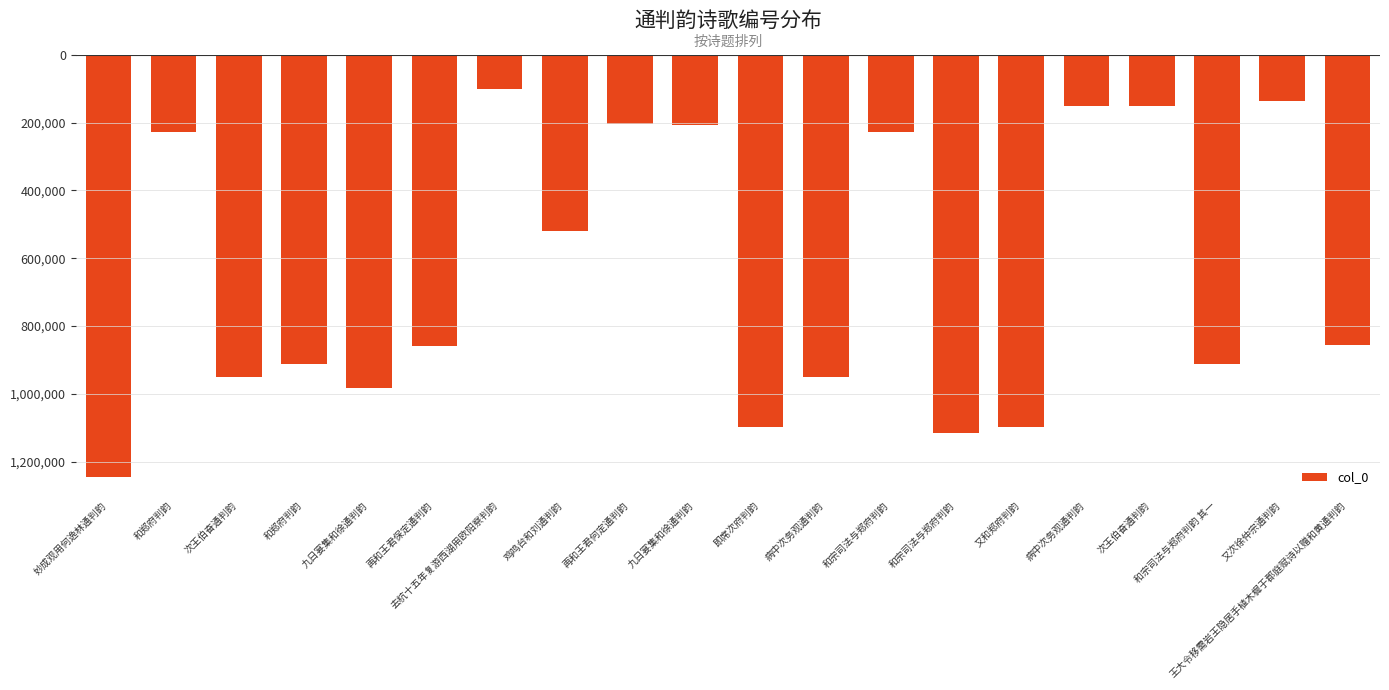

True or false: the data shows -203930 at 再和王君何定通判韵.

True